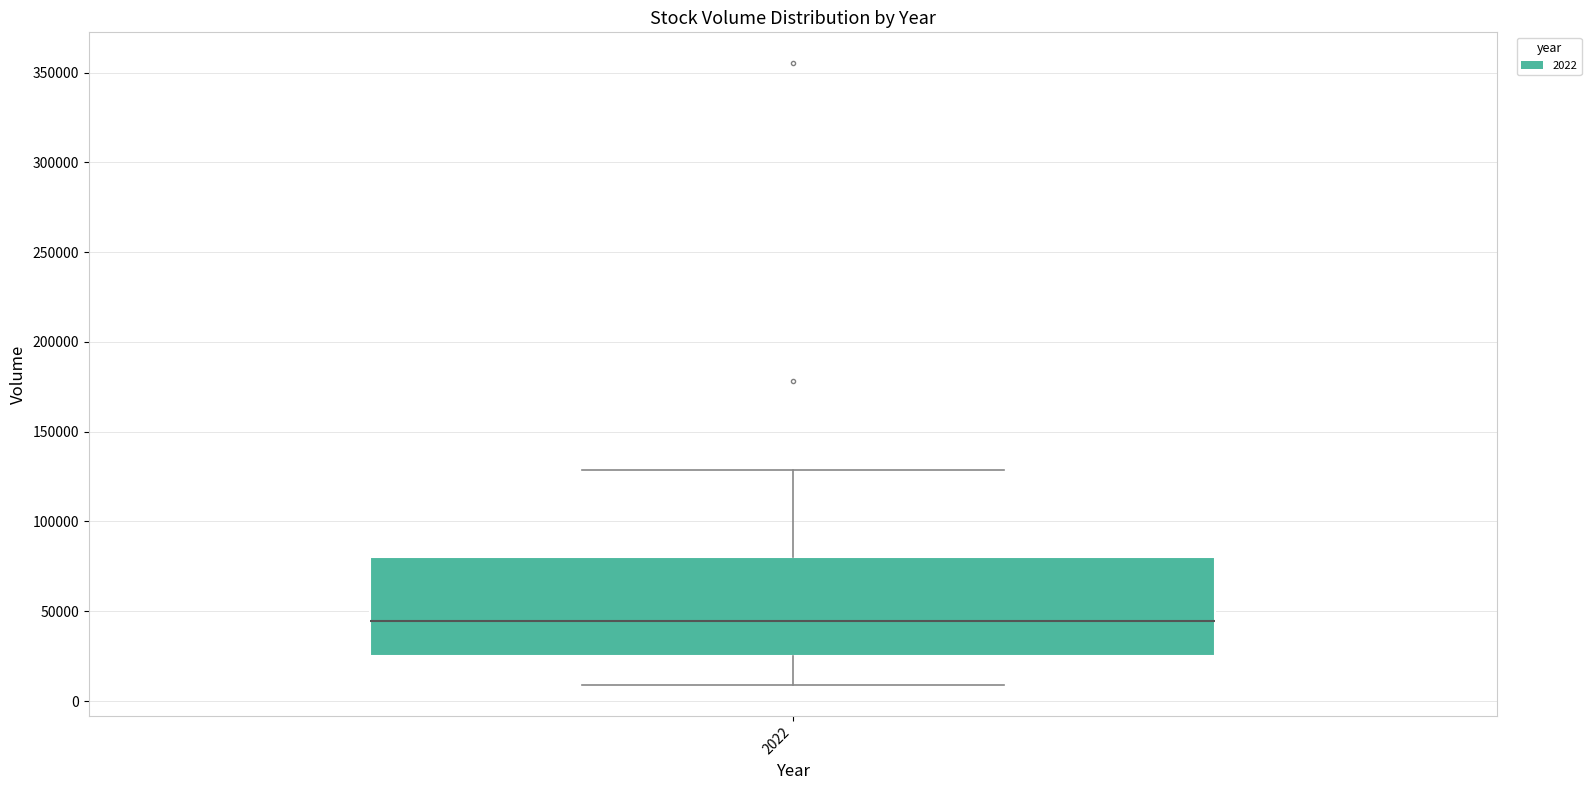

Transcribe this box plot: give where the median line is, the range the box spans, and where the two whiskers end, as read against the y-axis. The values are not printed on the chart, so give them approximately, as read against the axis.

median 45000, box 25000 to 80000, whiskers 10000 to 130000